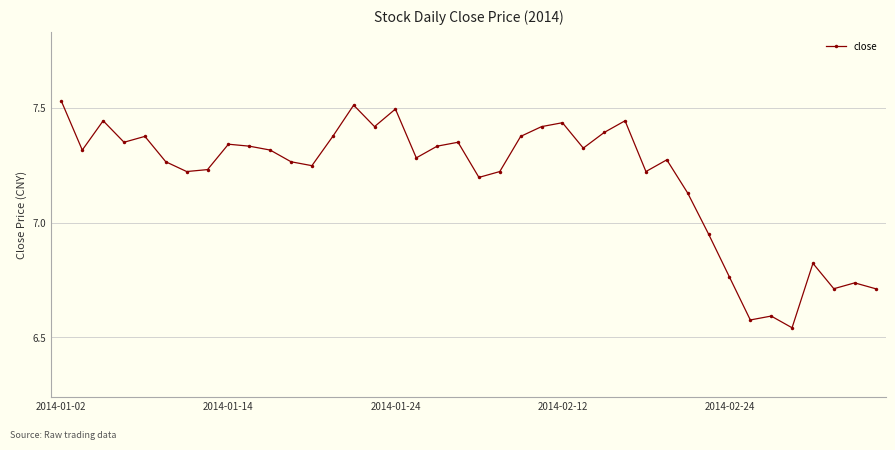

What is the difference between the maximum and minimum values?

1.0